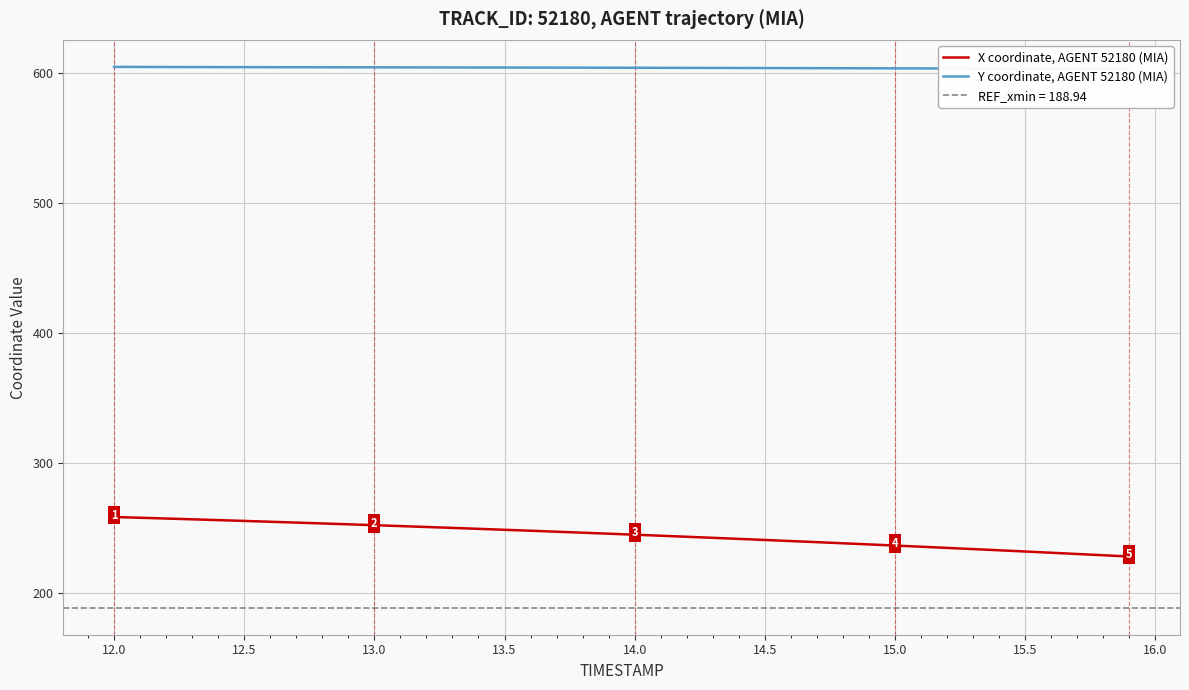

The X coordinate, AGENT 52180 (MIA) series shows 255.6 at 12.5. True or false?

True